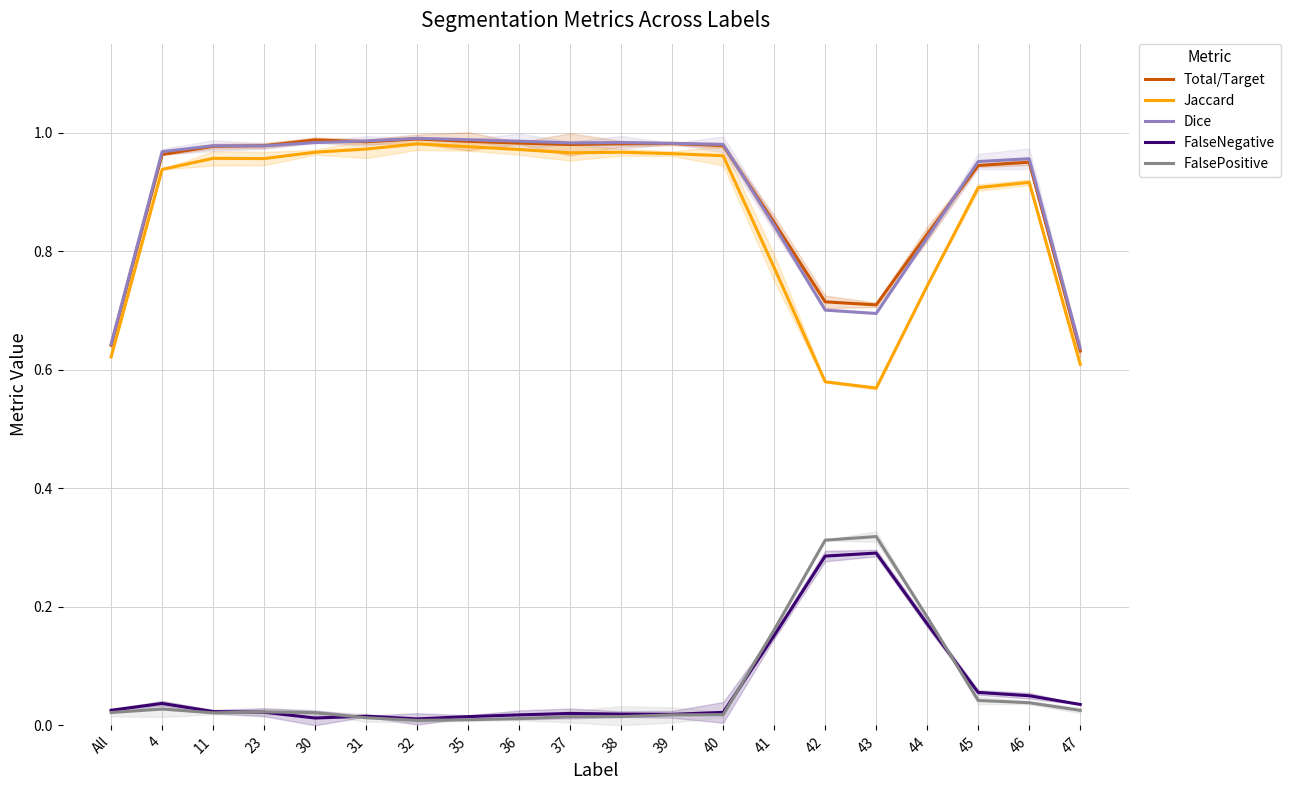

Reading left to right, transcribe all the data shown in this chart.

Total/Target: All=0.6	4=1.0	11=1.0	23=1.0	30=1.0	31=1.0	32=1.0	35=1.0	36=1.0	37=1.0	38=1.0	39=1.0	40=1.0	41=0.8	42=0.7	43=0.7	44=0.8	45=0.9	46=1.0	47=0.6
Jaccard: All=0.6	4=0.9	11=1.0	23=1.0	30=1.0	31=1.0	32=1.0	35=1.0	36=1.0	37=1.0	38=1.0	39=1.0	40=1.0	41=0.8	42=0.6	43=0.6	44=0.7	45=0.9	46=0.9	47=0.6
Dice: All=0.6	4=1.0	11=1.0	23=1.0	30=1.0	31=1.0	32=1.0	35=1.0	36=1.0	37=1.0	38=1.0	39=1.0	40=1.0	41=0.8	42=0.7	43=0.7	44=0.8	45=1.0	46=1.0	47=0.6
FalseNegative: All=0.0	4=0.0	11=0.0	23=0.0	30=0.0	31=0.0	32=0.0	35=0.0	36=0.0	37=0.0	38=0.0	39=0.0	40=0.0	41=0.2	42=0.3	43=0.3	44=0.2	45=0.1	46=0.0	47=0.0
FalsePositive: All=0.0	4=0.0	11=0.0	23=0.0	30=0.0	31=0.0	32=0.0	35=0.0	36=0.0	37=0.0	38=0.0	39=0.0	40=0.0	41=0.2	42=0.3	43=0.3	44=0.2	45=0.0	46=0.0	47=0.0